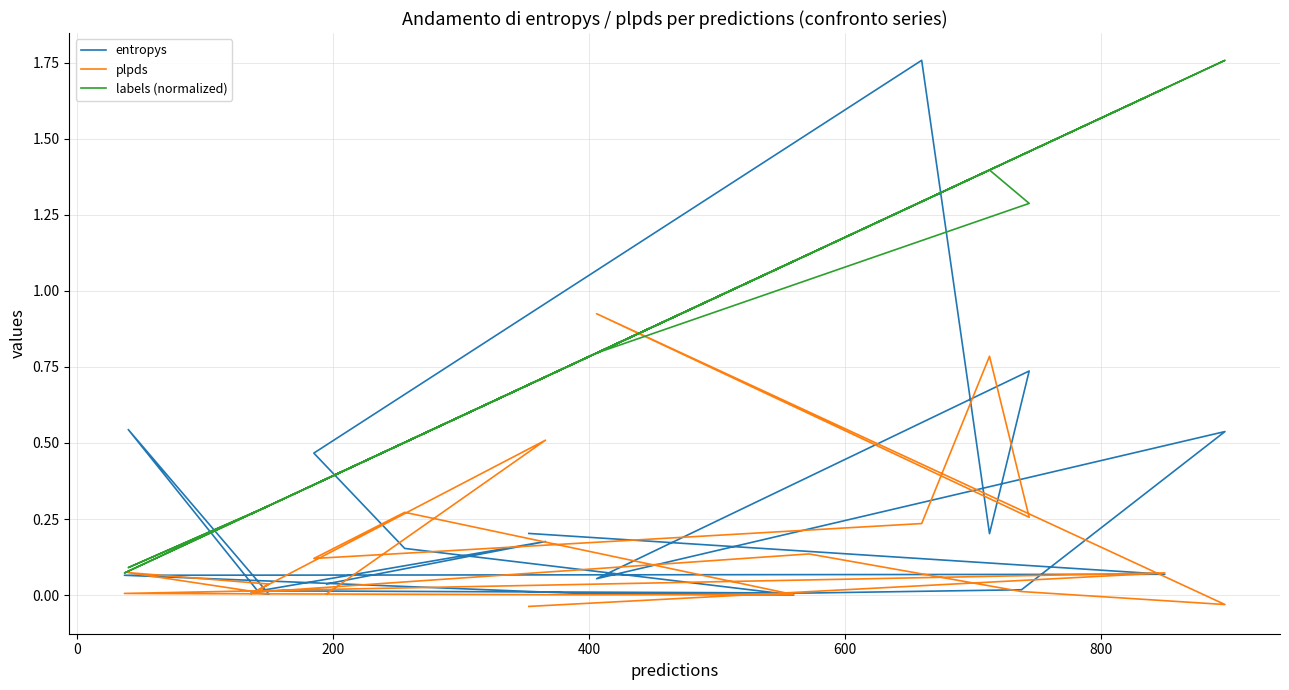

Which series has the largest total across all categories?

labels (normalized)